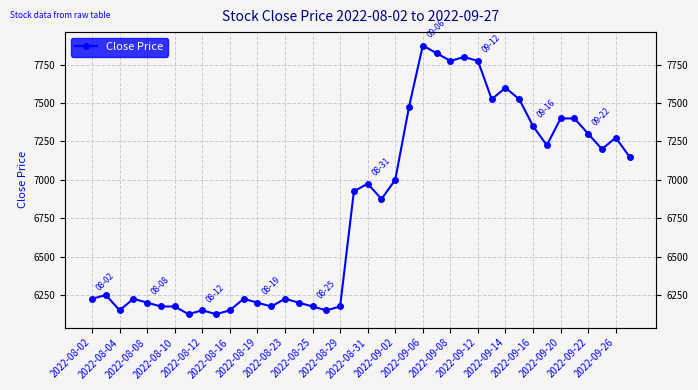

What is the approximate value at 21, to the nearest 50?

6900